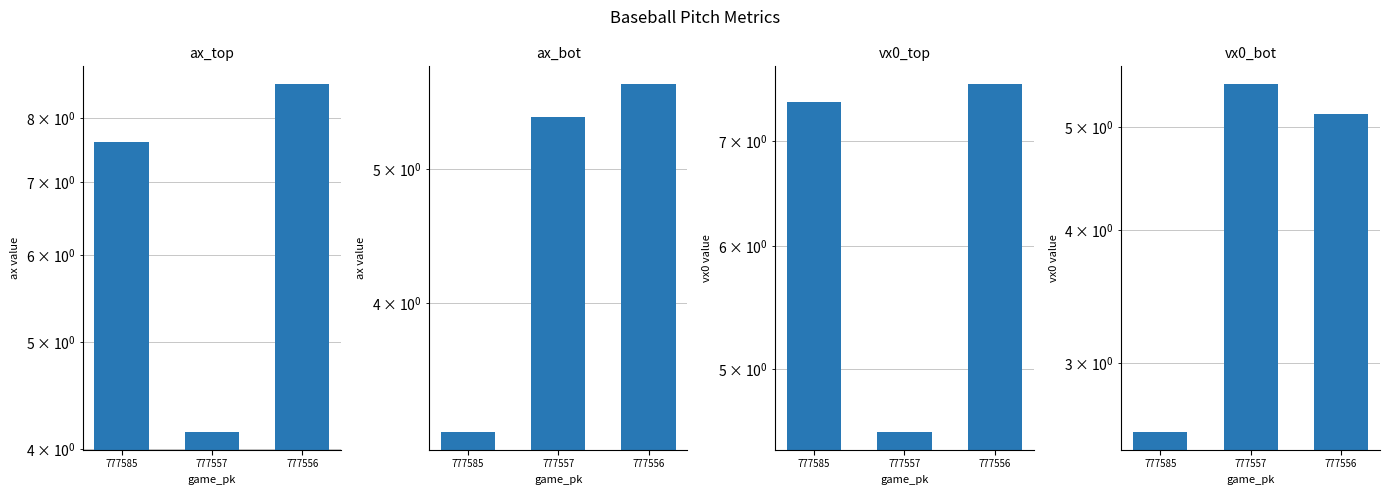

List the series in order of their peak value, lowest first.

vx0_bot, ax_bot, vx0_top, ax_top